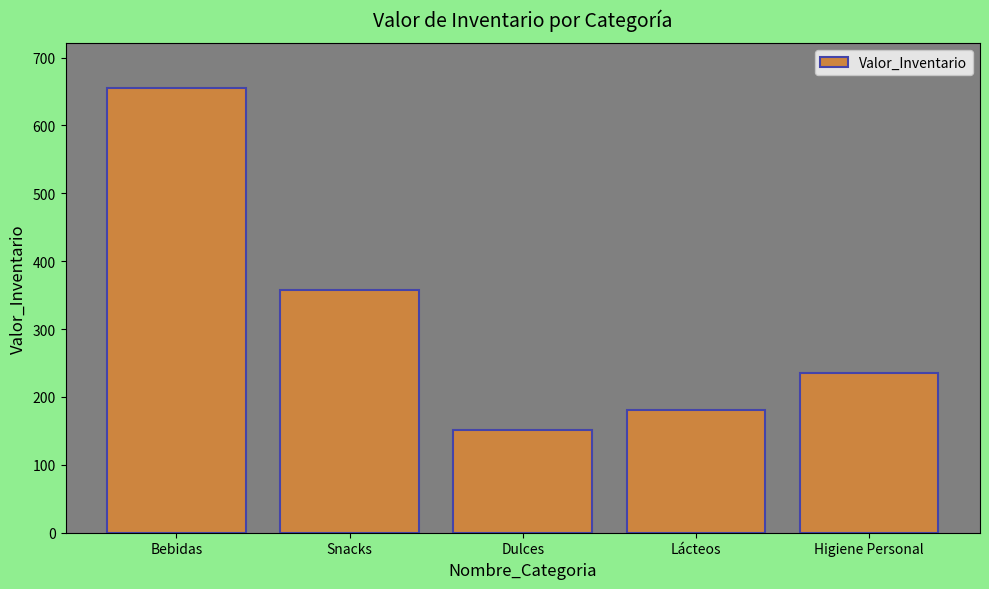

The value at Snacks is 357.4. True or false?

True